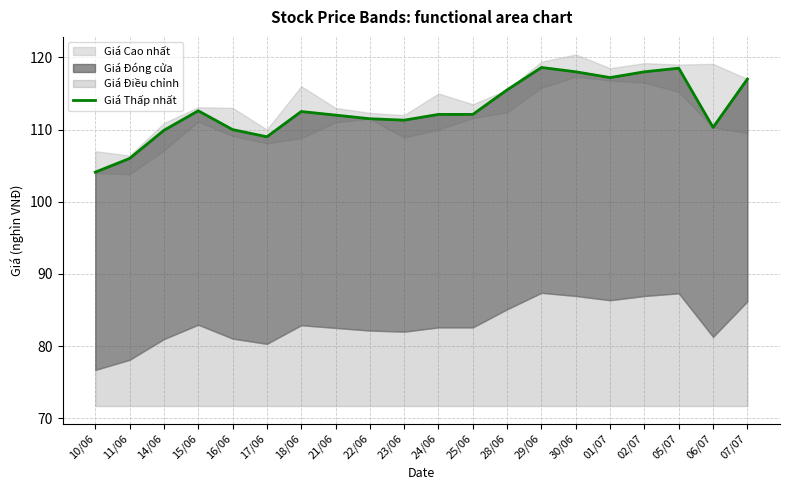

How many values are below 112?

8